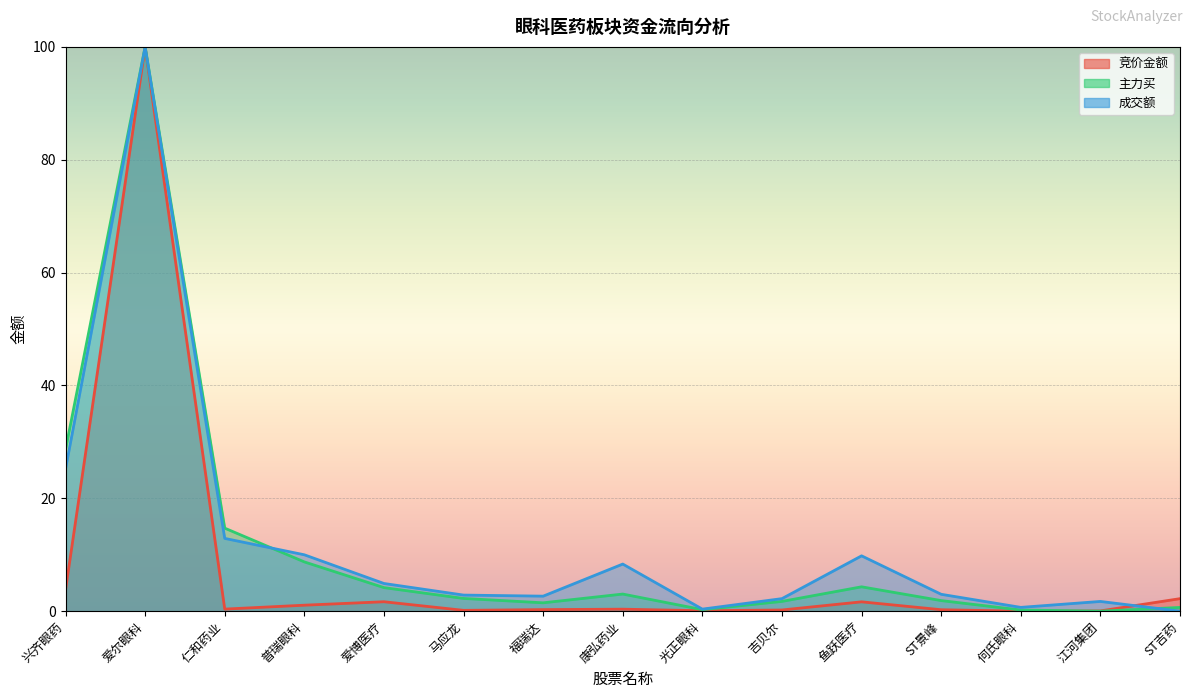

What is the label of the 11th point from the right?

爱博医疗